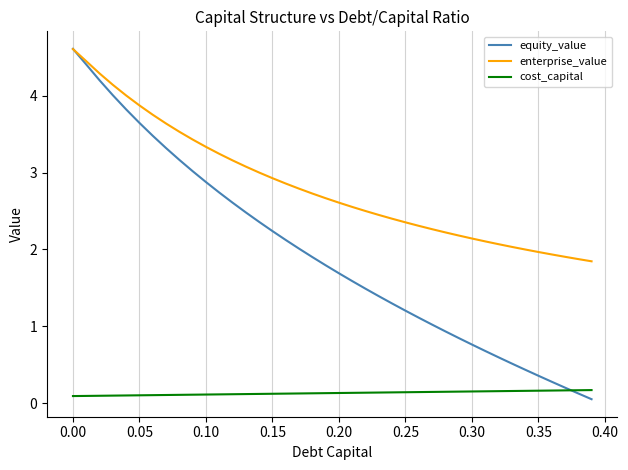

Which series has the largest total across all categories?

enterprise_value